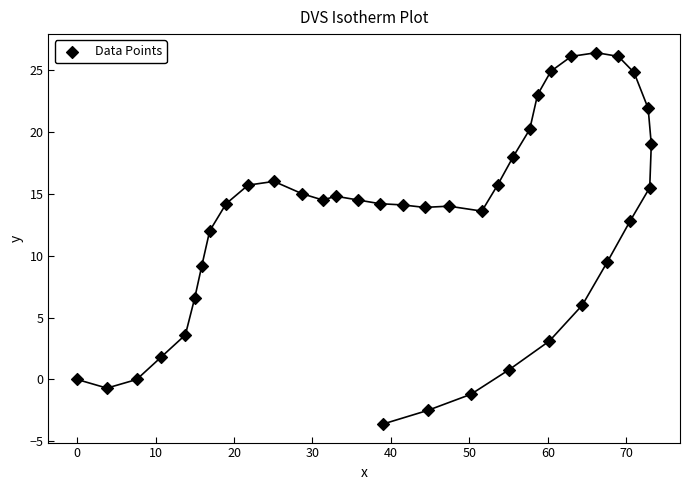

What is the range of X values (max minus min)?

73.2